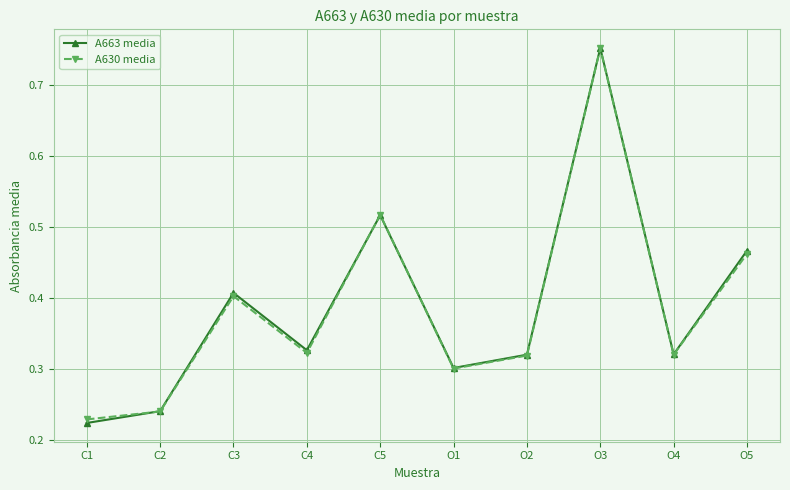

Between C1 and C5, which series saw the biggest shift?

A663 media